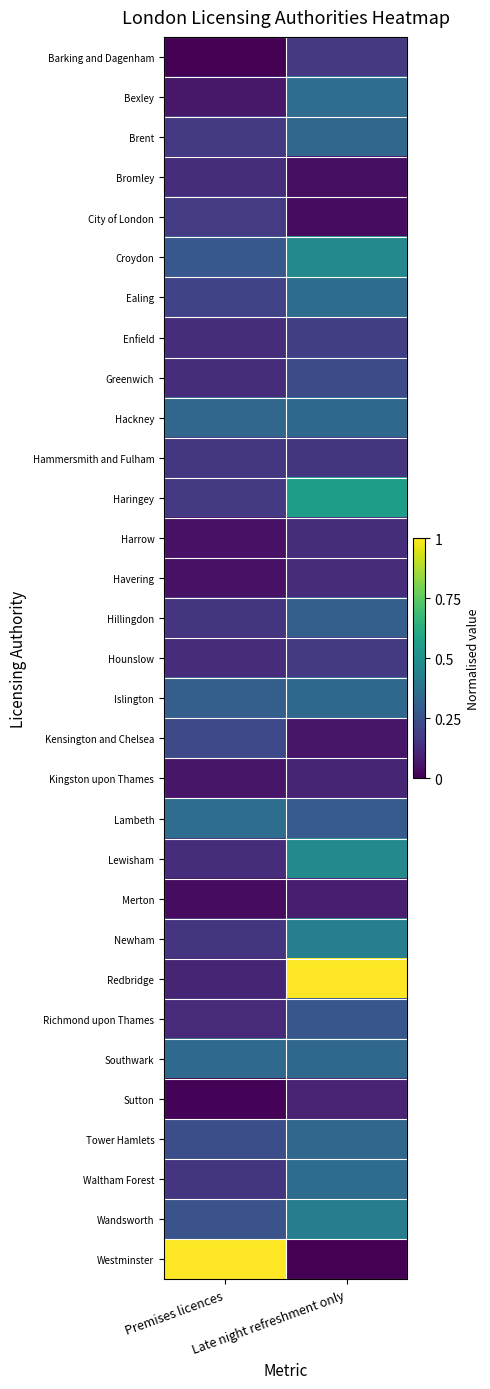

At how many categories does at least one series exceed 0?

2